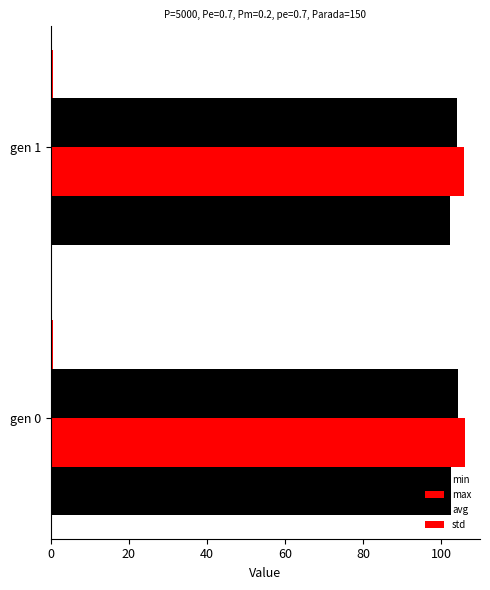

How many data points does each series have?

2